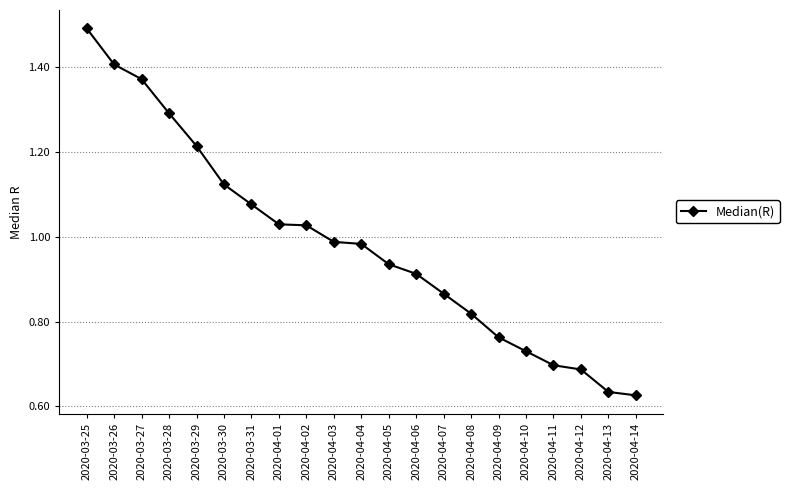

What is the change in value from 2020-04-08 to 2020-04-13?

-0.2